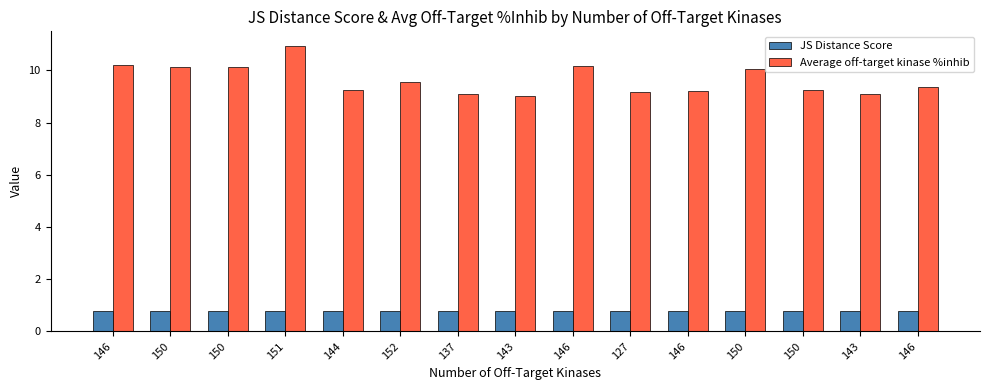

At 152, list the series in order from largest to smallest.

Average off-target kinase %inhib, JS Distance Score